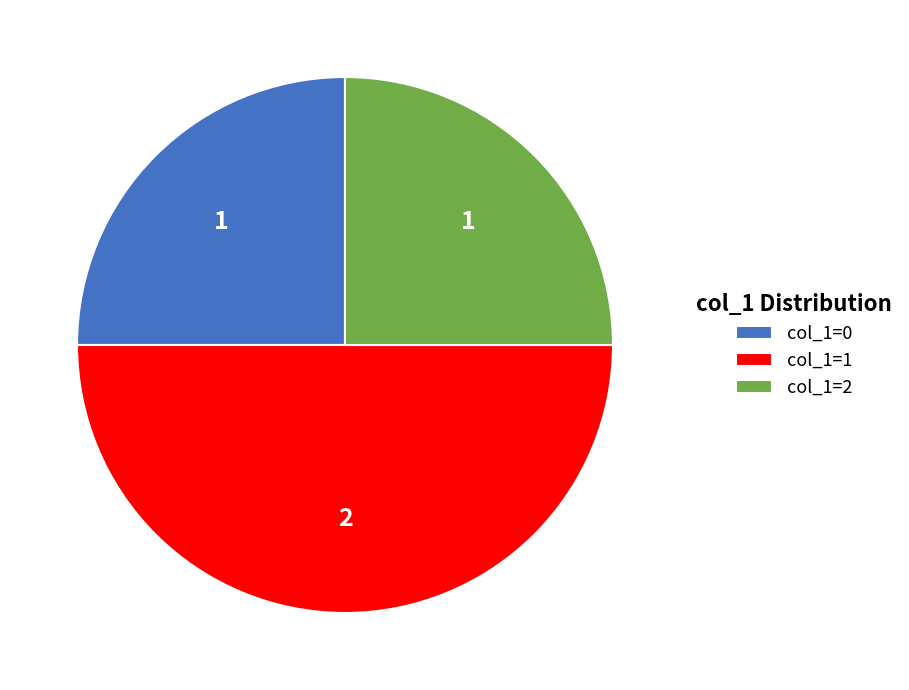

Approximately how many times larger is the value at col_1=1 compared to col_1=0?

2.0